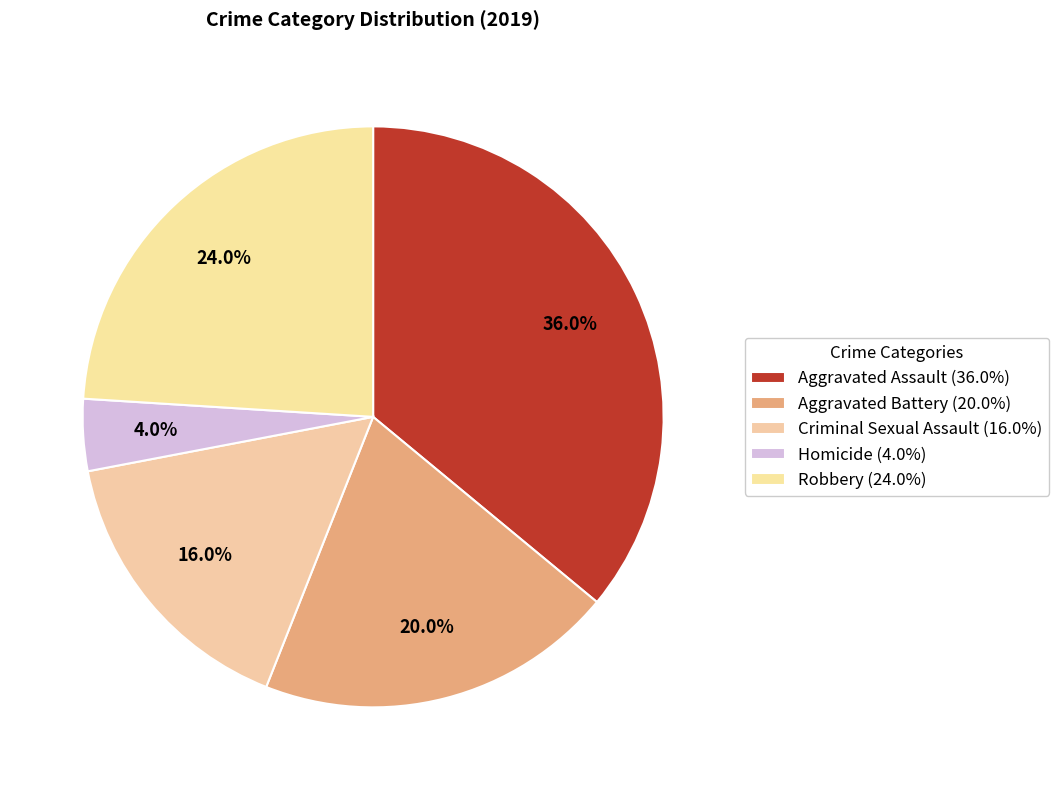

Which has a higher value, Aggravated Assault or Criminal Sexual Assault?

Aggravated Assault